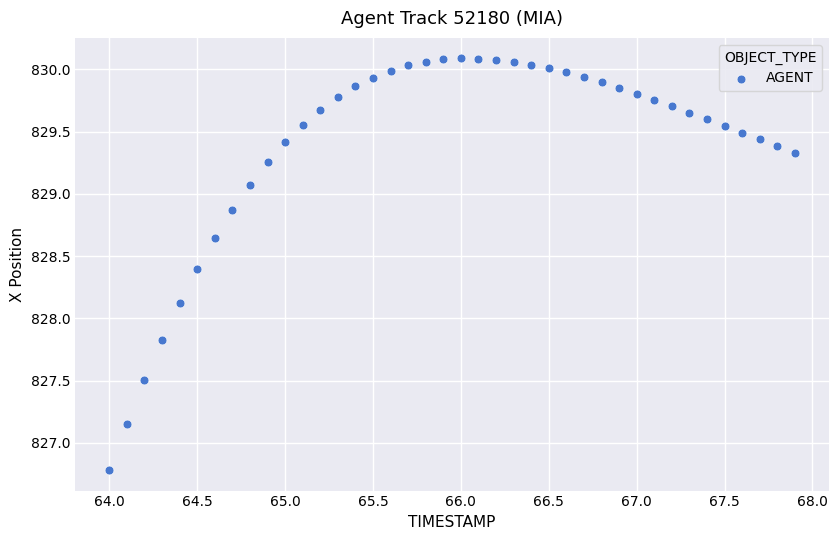

What is the range of Y values (max minus min)?

3.3